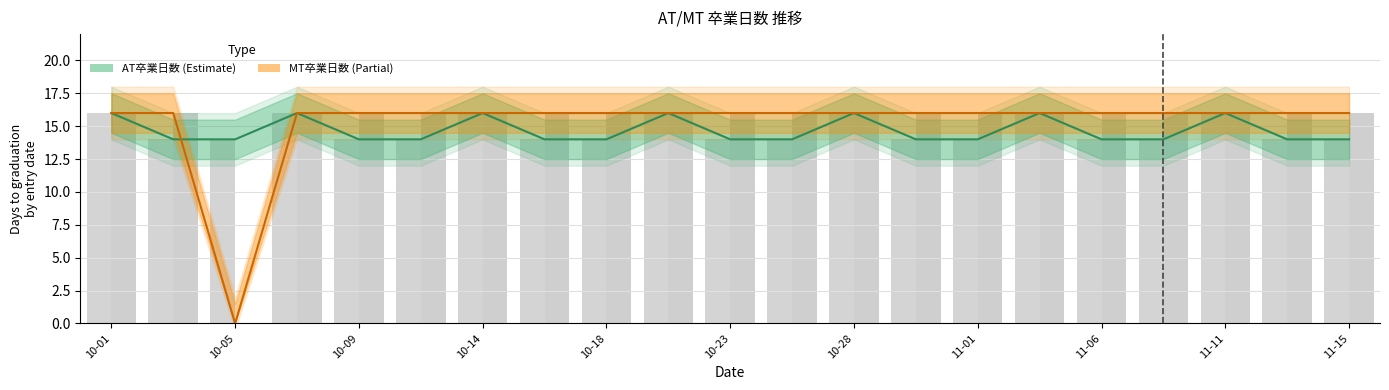

Is the value of MT卒業日数 at 10-09 greater than the value of AT卒業日数 at 10-28?

No